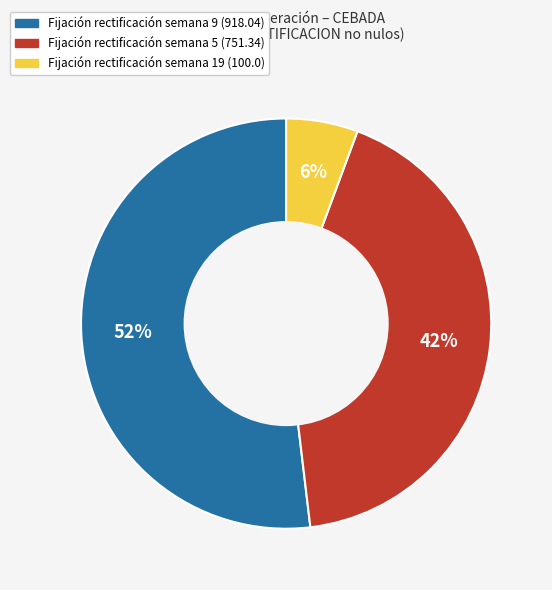

To the nearest percent, what is the difference between the largest and smallest slice percentages?

46%